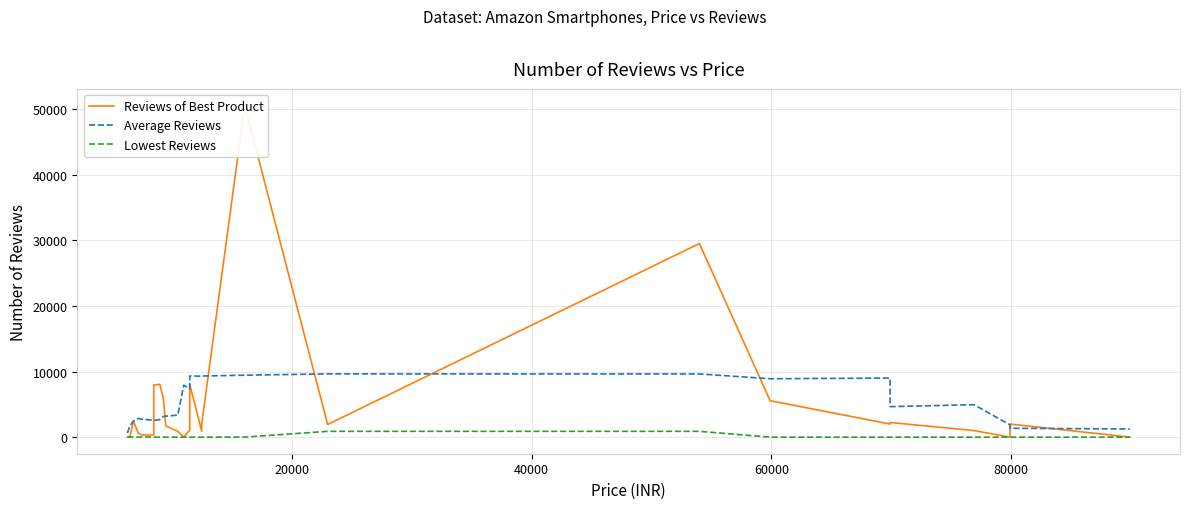

How many values in the Reviews of Best Product series exceed 1944?

13